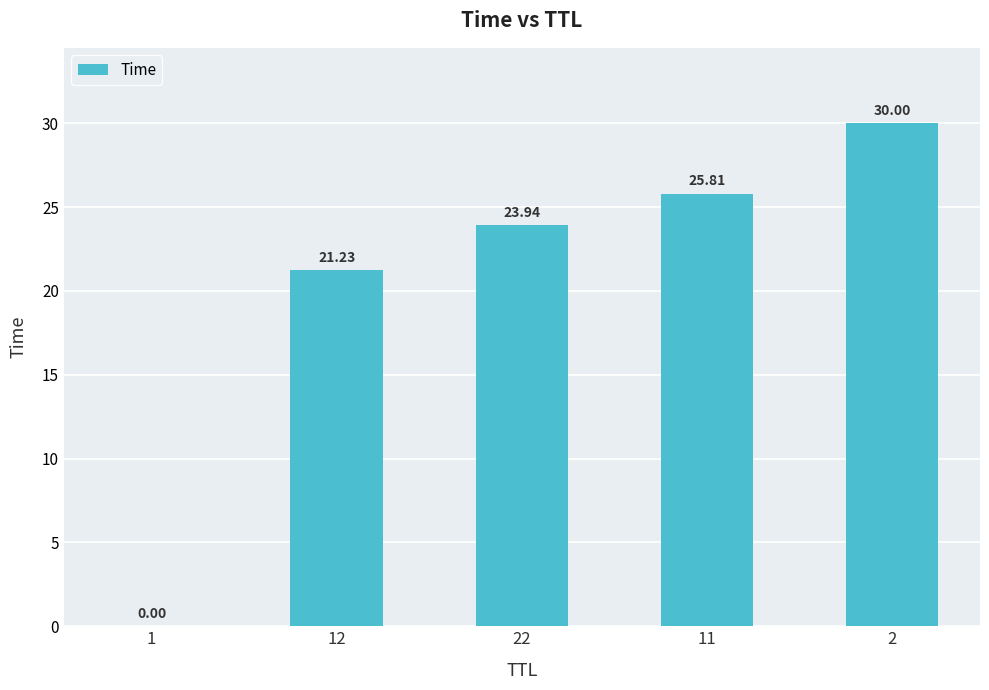

Are the bars grouped side by side (vs. stacked)?

No